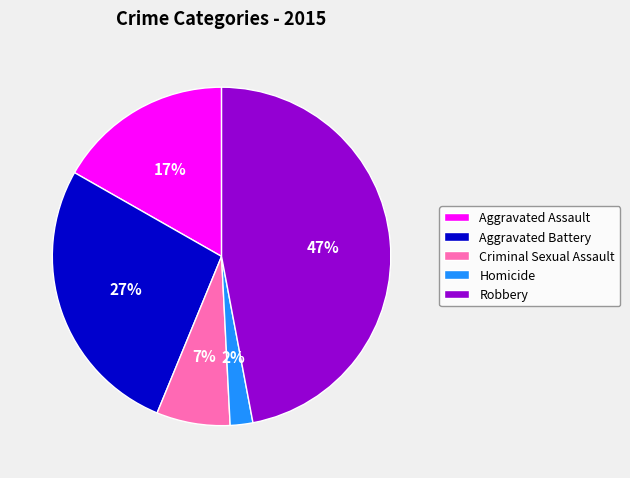

To the nearest percent, what portion does Homicide represent?

2%